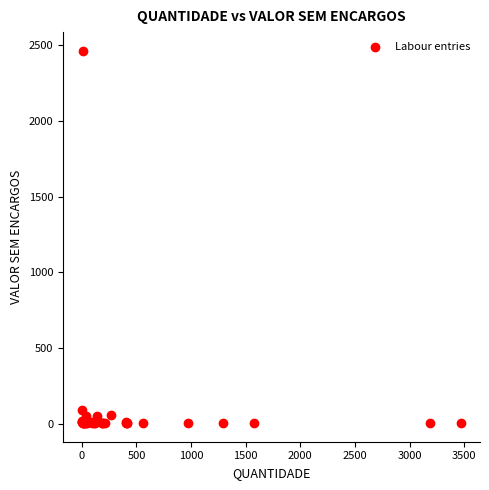

What Y value in the scatter plot is closest to 1234?

94.1